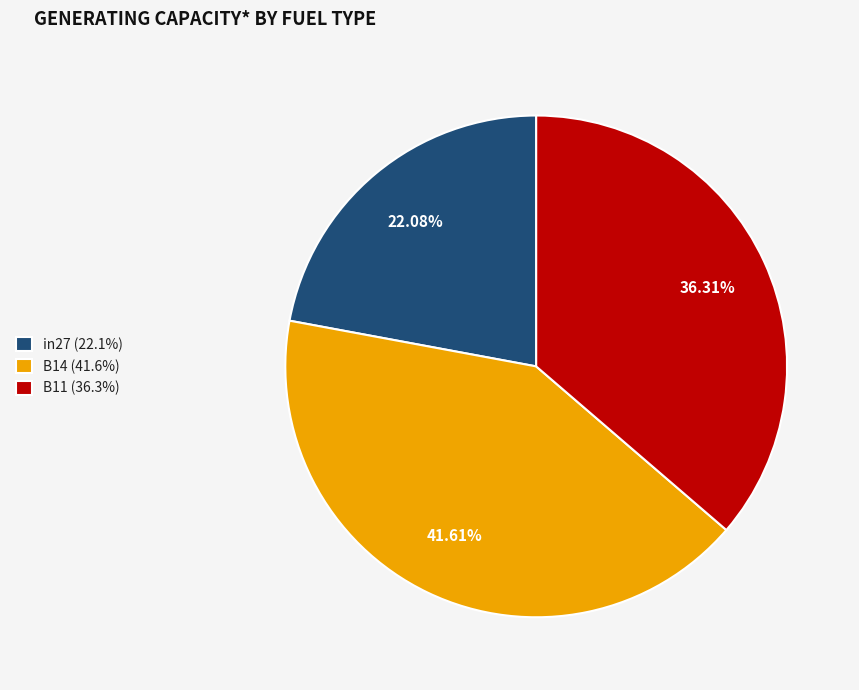

To the nearest percent, what is the average slice percentage?

33%